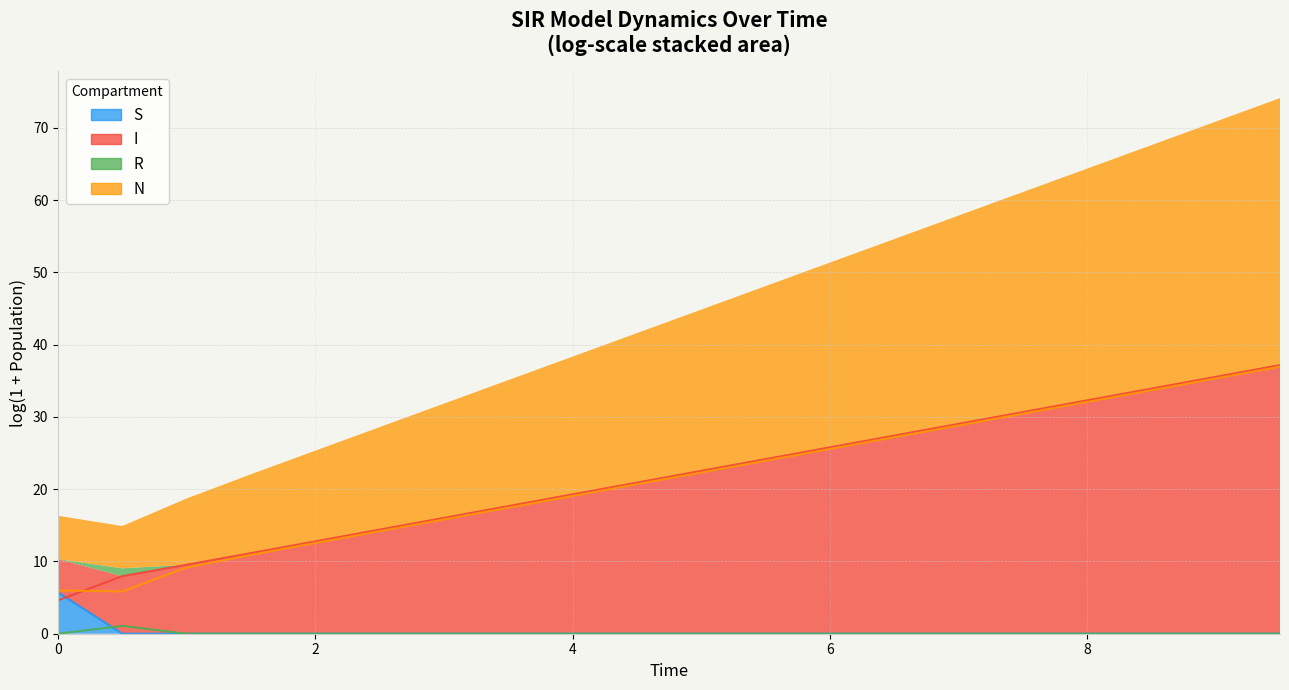

How many data points does each series have?

20